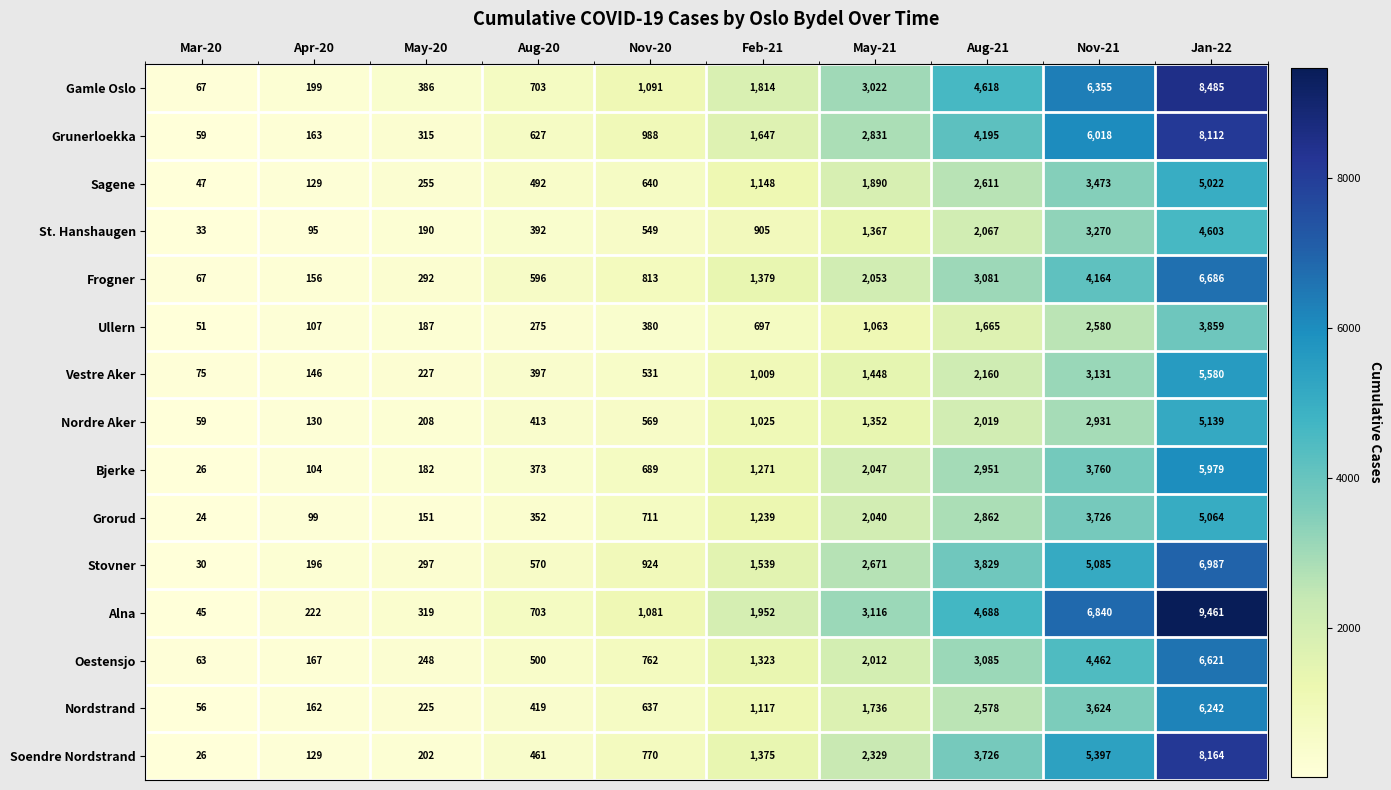

What is the difference between the Grorud values at May-21 and Aug-20?

1688